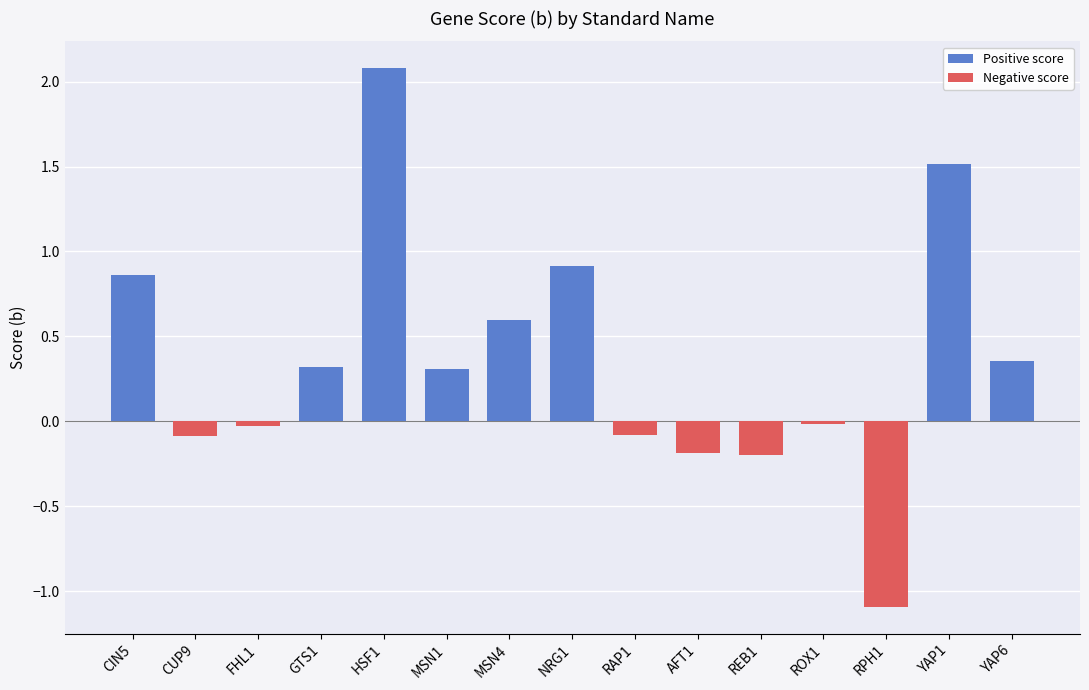

What is the sum of all values?

5.3